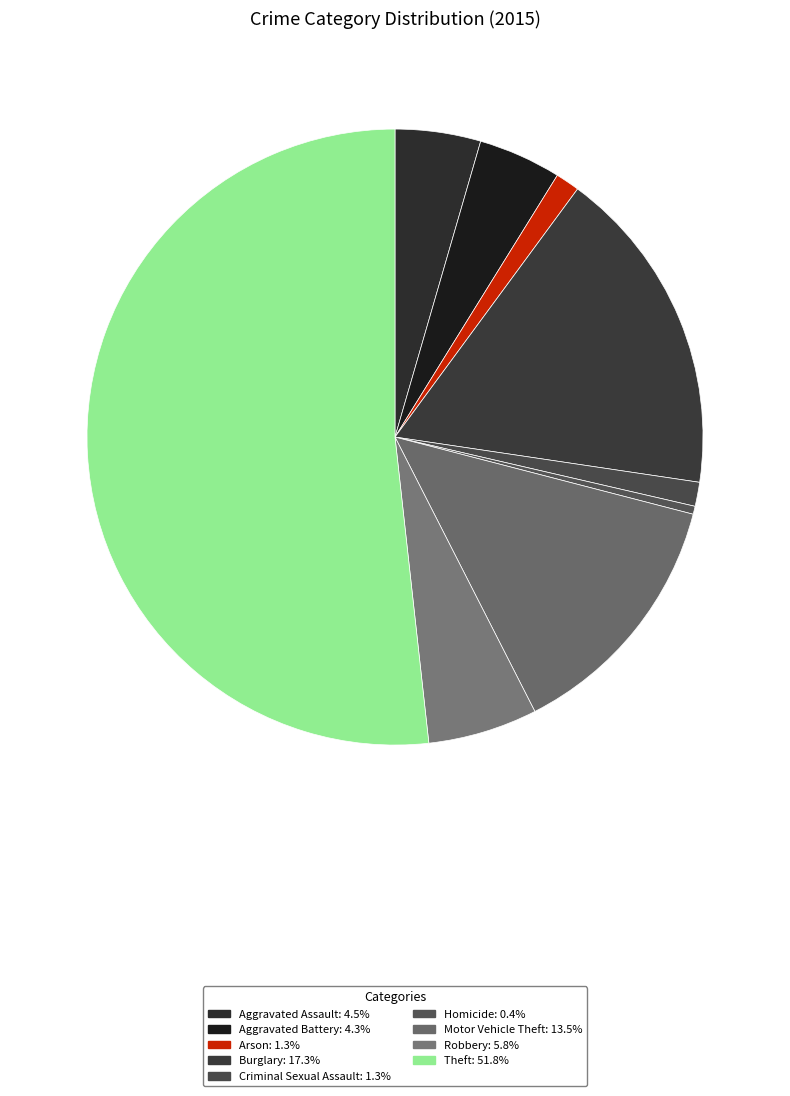

How many segments does this pie chart have?

9